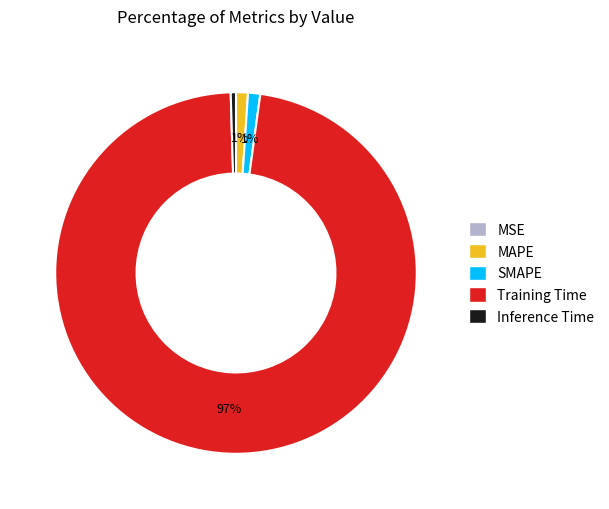

Between Training Time and MAPE, which is larger?

Training Time